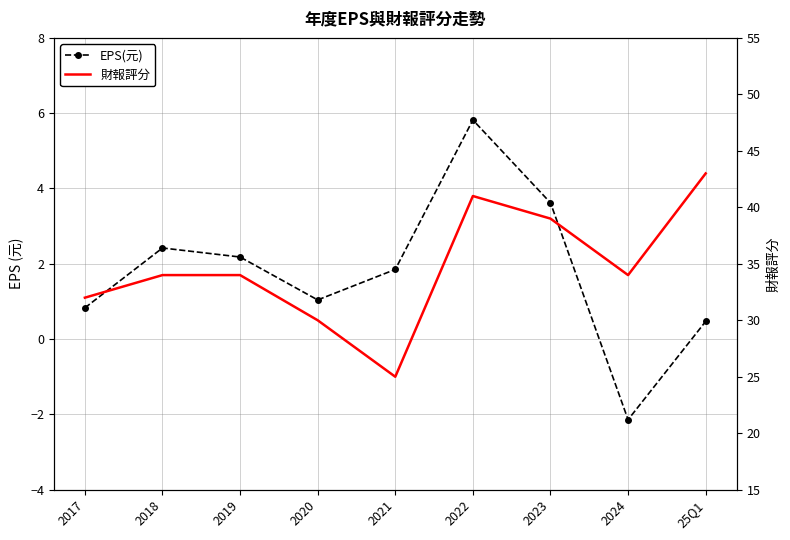

How many interior local valleys does the EPS(元) series have?

2